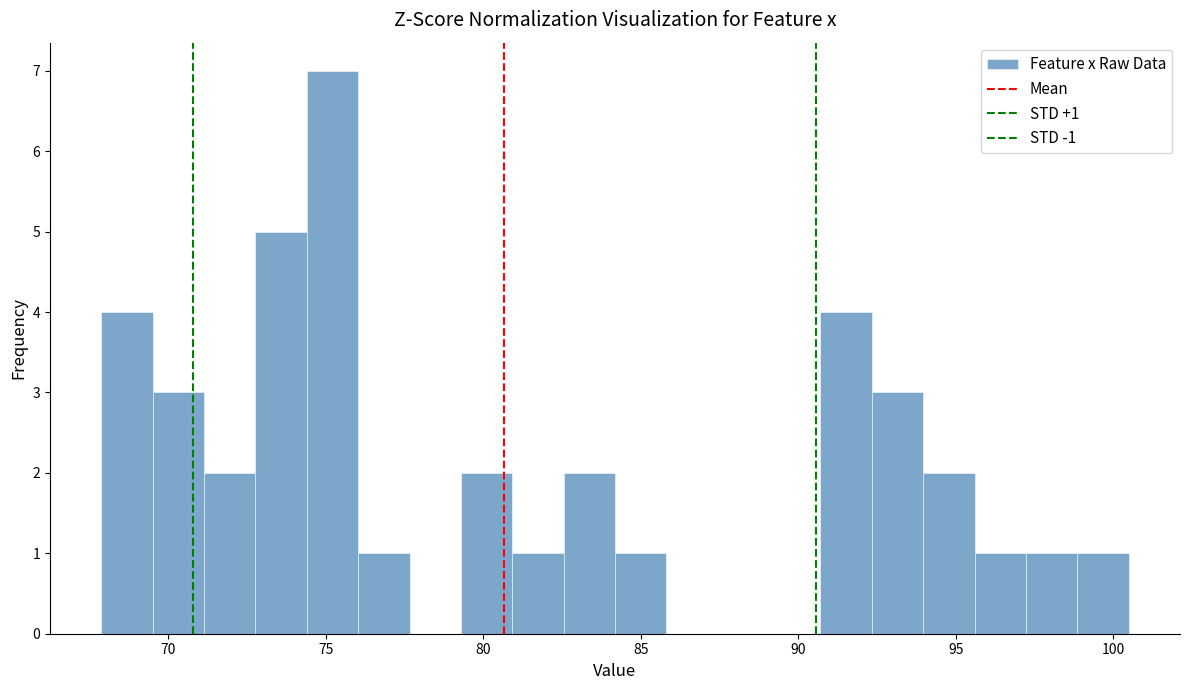

Read against the x-axis, roughly where is the centre of the tallest bar?

75.0